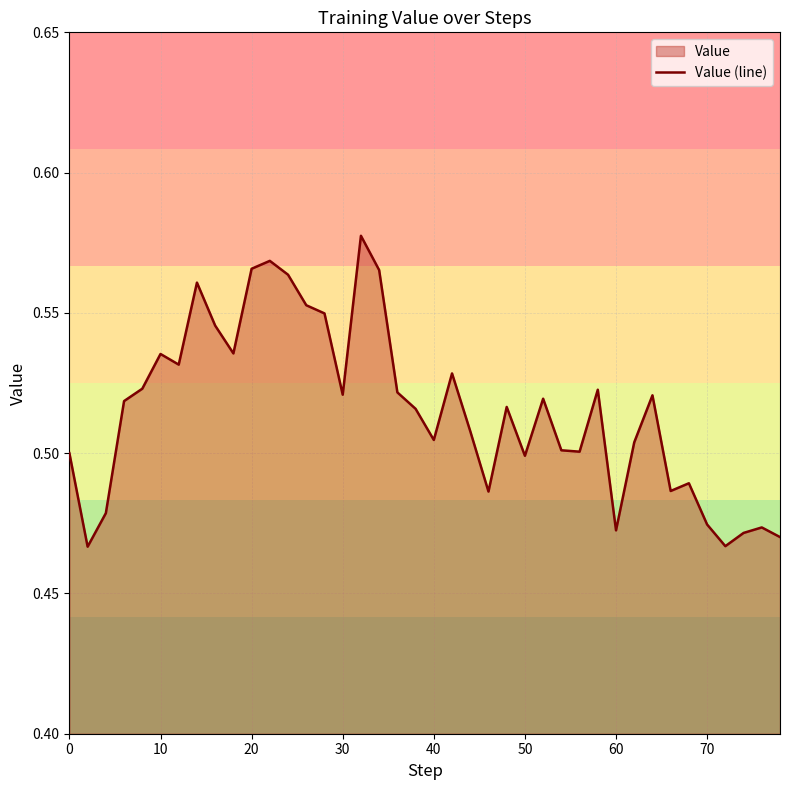

The value at 20 is 0.3. True or false?

False